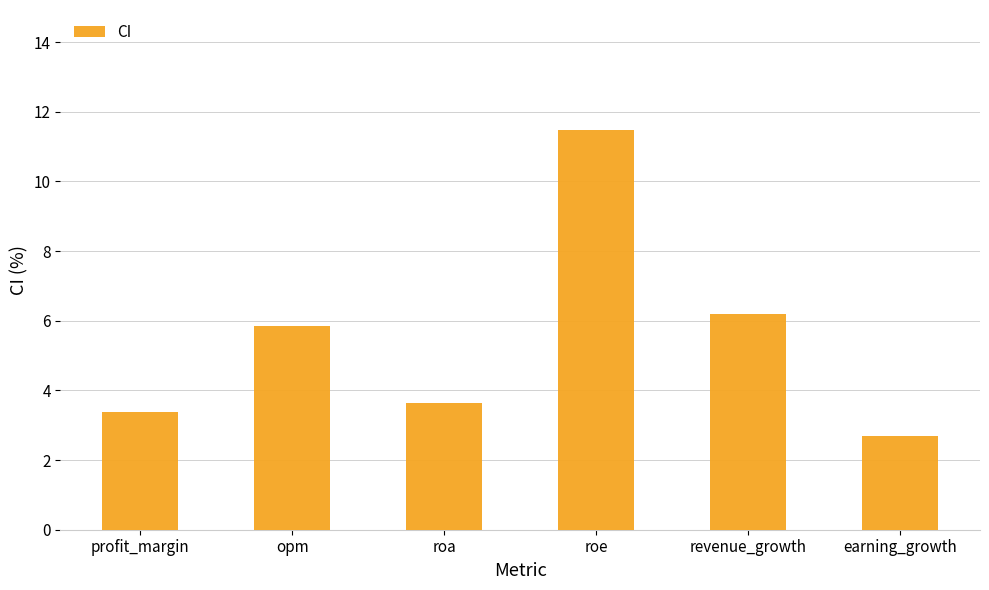

What is the approximate value at revenue_growth?

6.2